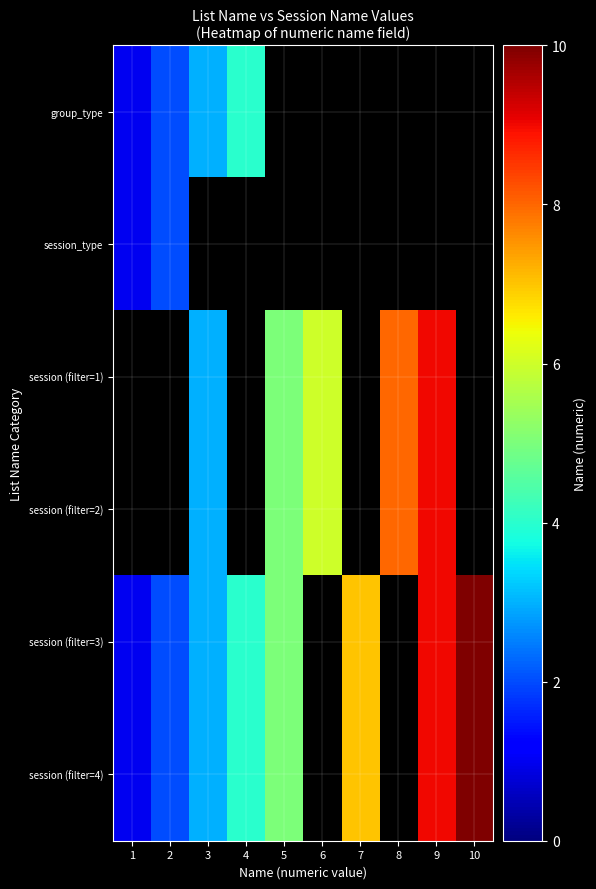

The session_type series shows 3.3 at 2. True or false?

False